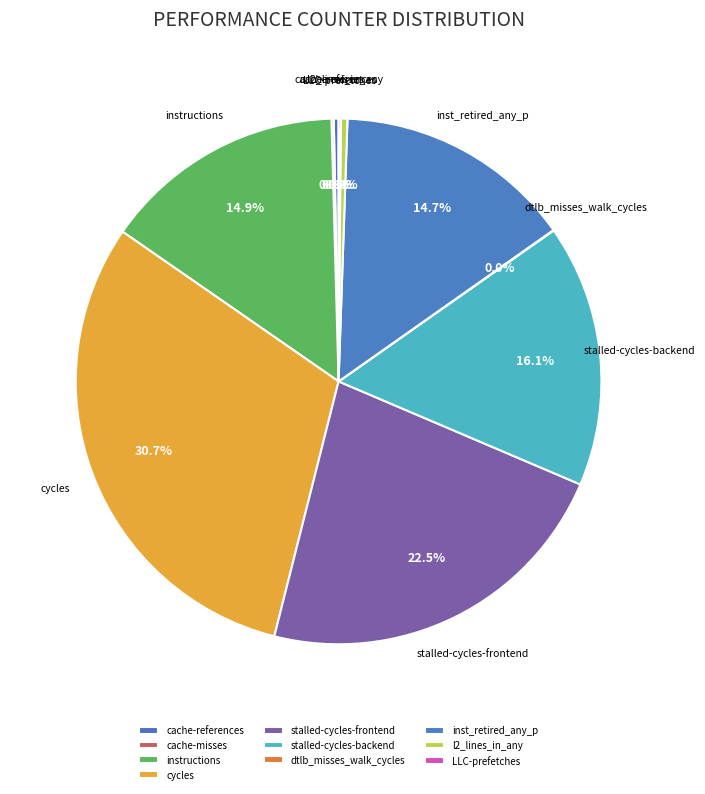

Is there any slice that represents more than half of the pie?

No